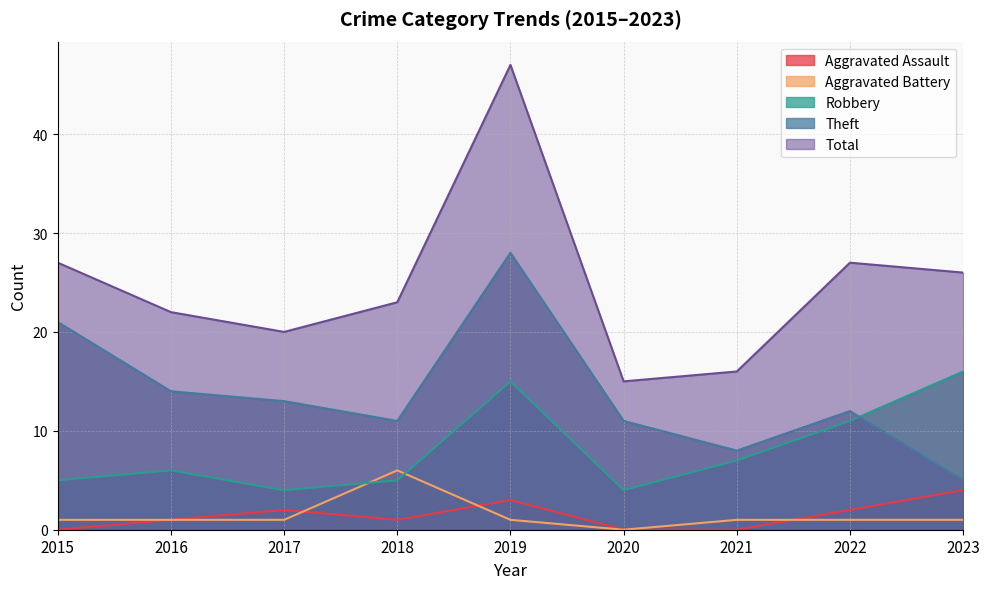

Which category has the highest value in the Aggravated Battery series?

2018